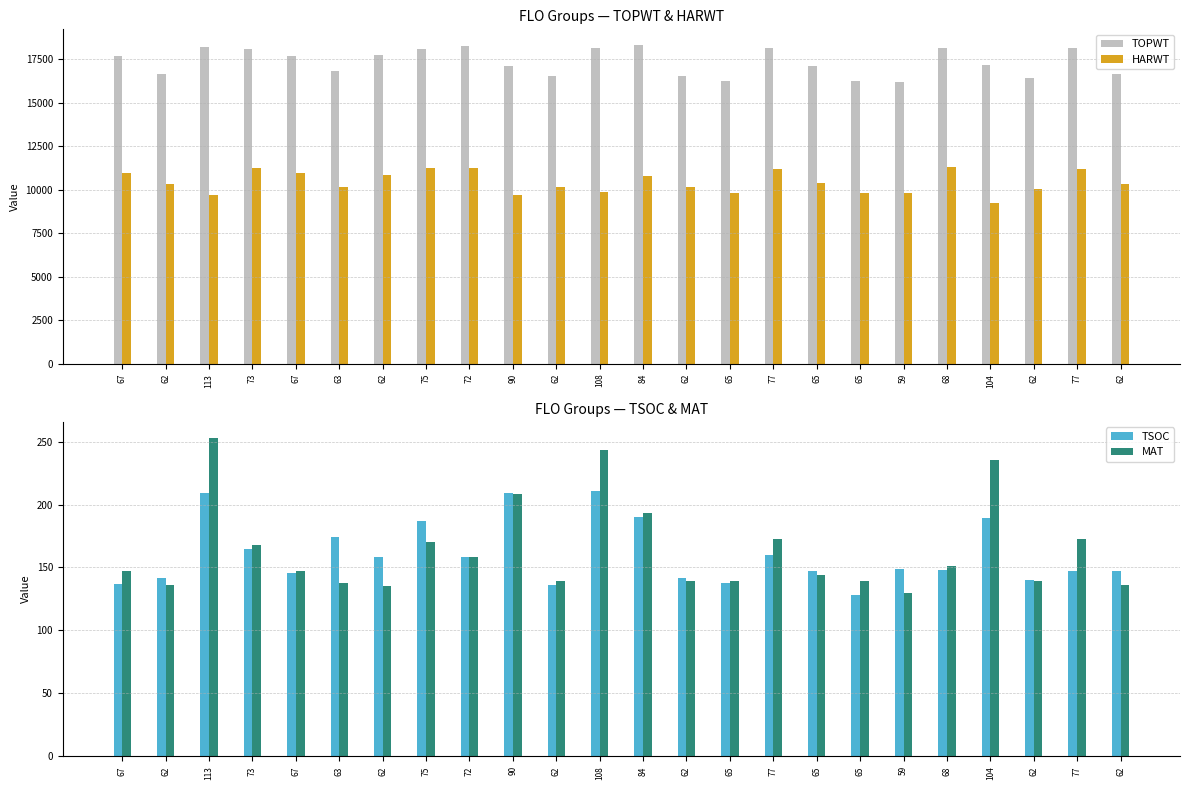

The HARWT series shows 10806 at 84. True or false?

True